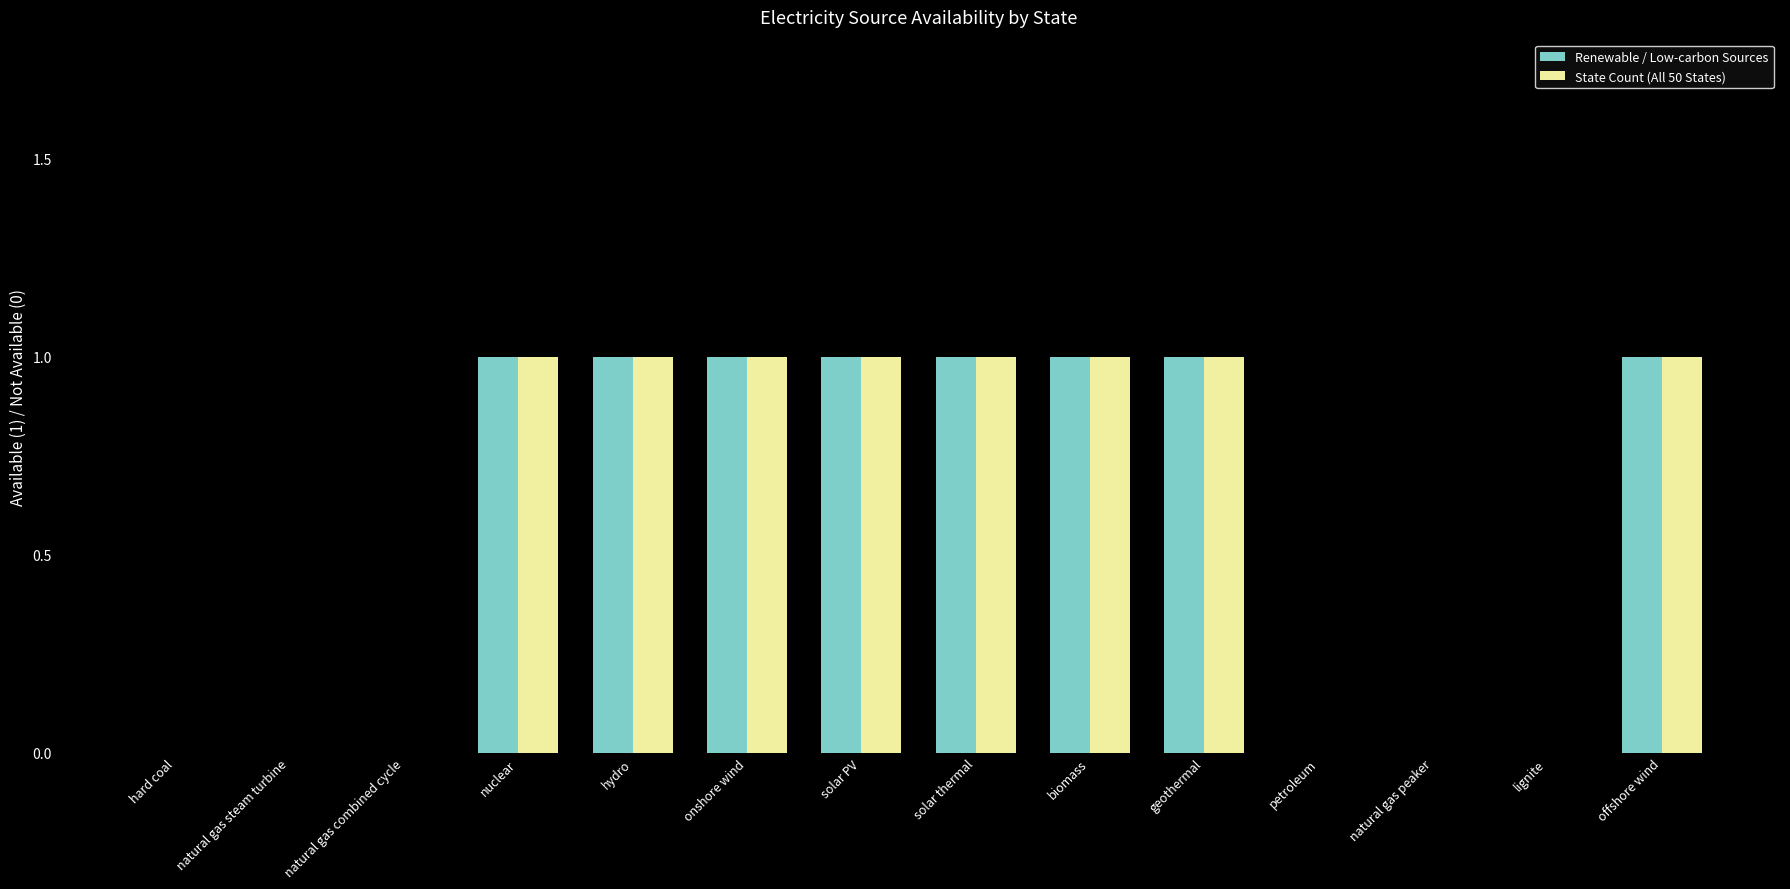

What is the sum of all State Count (All 50 States) values?

8